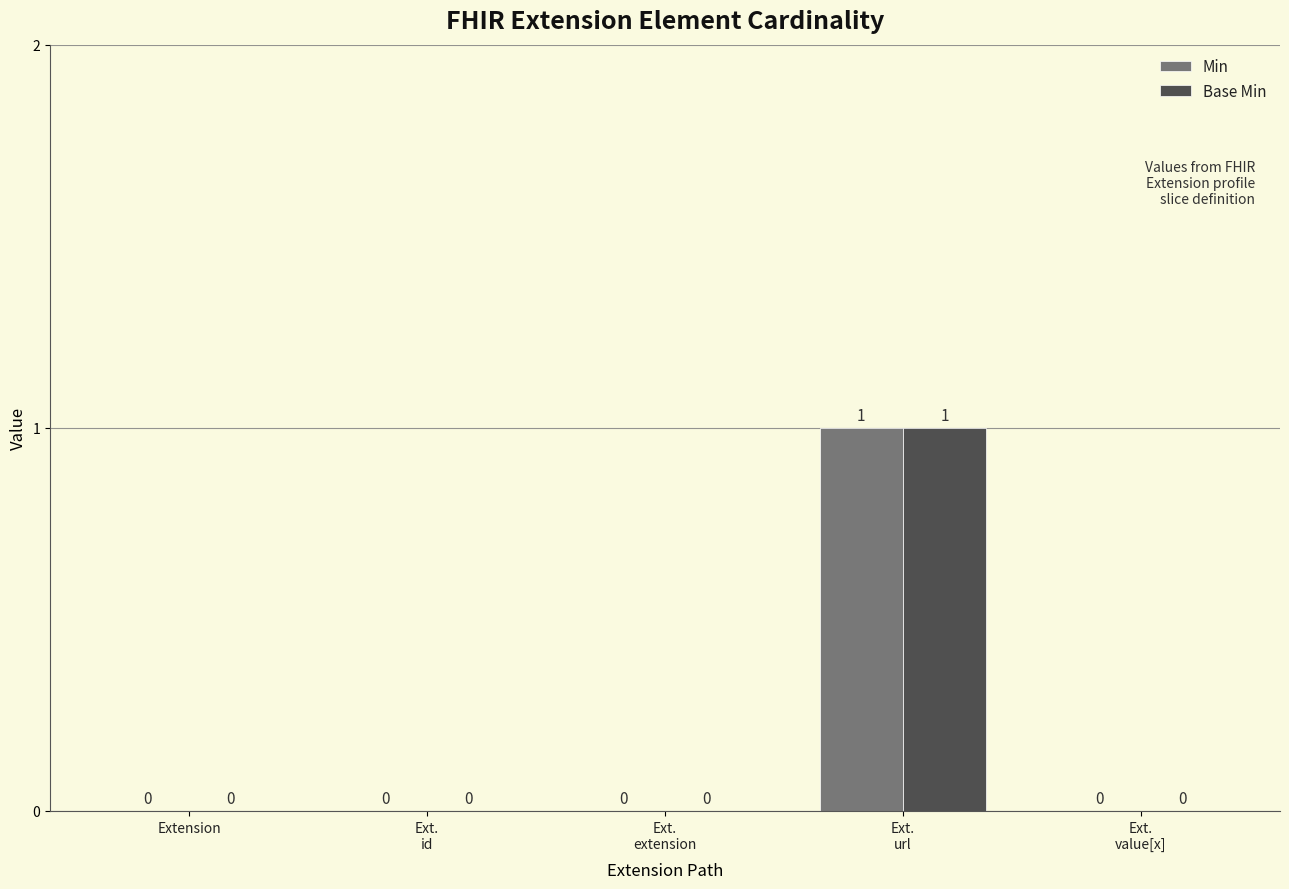

How many series are shown in this chart?

2